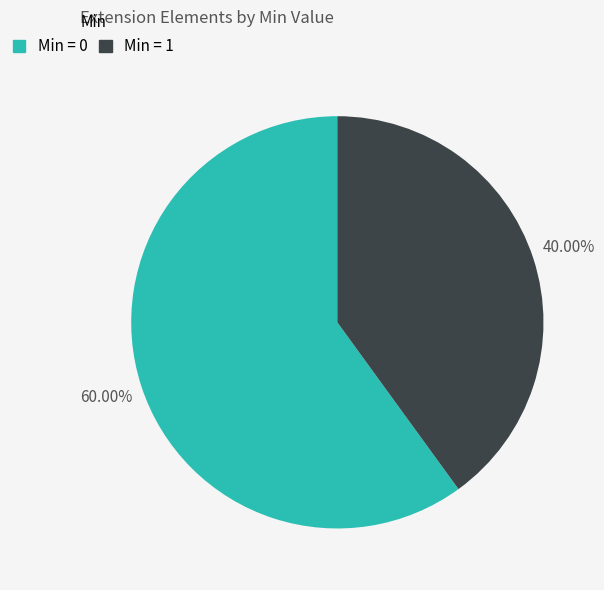

Is there a majority slice in this chart?

Yes